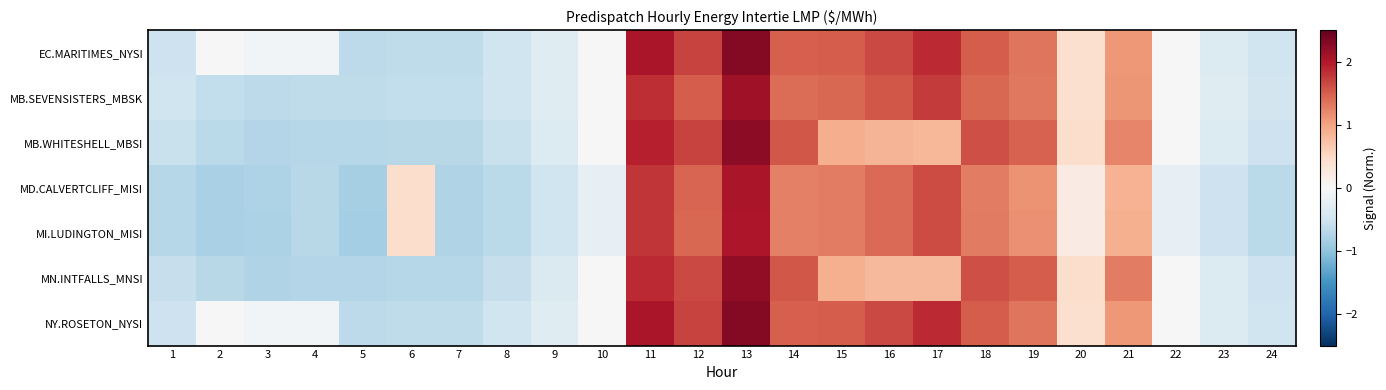

Reading left to right, what are all the values shown in this chart?

EC.MARITIMES_NYSI: 1=-0.5	2=0.0	3=-0.1	4=-0.1	5=-0.7	6=-0.6	7=-0.6	8=-0.5	9=-0.3	10=-0.0	11=2.0	12=1.7	13=2.3	14=1.5	15=1.5	16=1.7	17=1.9	18=1.5	19=1.3	20=0.4	21=1.1	22=-0.0	23=-0.3	24=-0.5
MB.SEVENSISTERS_MBSK: 1=-0.5	2=-0.6	3=-0.7	4=-0.6	5=-0.6	6=-0.6	7=-0.6	8=-0.5	9=-0.3	10=0.0	11=1.8	12=1.5	13=2.1	14=1.4	15=1.4	16=1.6	17=1.8	18=1.4	19=1.3	20=0.4	21=1.1	22=-0.0	23=-0.3	24=-0.5
MB.WHITESHELL_MBSI: 1=-0.6	2=-0.7	3=-0.7	4=-0.7	5=-0.7	6=-0.7	7=-0.7	8=-0.5	9=-0.3	10=0.0	11=1.9	12=1.7	13=2.2	14=1.6	15=0.9	16=0.9	17=0.8	18=1.6	19=1.5	20=0.4	21=1.2	22=-0.0	23=-0.3	24=-0.5
MD.CALVERTCLIFF_MISI: 1=-0.7	2=-0.8	3=-0.8	4=-0.7	5=-0.8	6=0.4	7=-0.8	8=-0.7	9=-0.5	10=-0.2	11=1.8	12=1.4	13=2.0	14=1.3	15=1.3	16=1.4	17=1.6	18=1.3	19=1.1	20=0.2	21=0.9	22=-0.2	23=-0.5	24=-0.7
MI.LUDINGTON_MISI: 1=-0.7	2=-0.8	3=-0.8	4=-0.7	5=-0.8	6=0.4	7=-0.8	8=-0.7	9=-0.5	10=-0.2	11=1.8	12=1.4	13=2.0	14=1.3	15=1.3	16=1.4	17=1.6	18=1.3	19=1.1	20=0.2	21=0.9	22=-0.2	23=-0.5	24=-0.7
MN.INTFALLS_MNSI: 1=-0.6	2=-0.7	3=-0.8	4=-0.7	5=-0.7	6=-0.7	7=-0.7	8=-0.6	9=-0.4	10=0.0	11=1.9	12=1.7	13=2.2	14=1.5	15=0.9	16=0.8	17=0.8	18=1.6	19=1.5	20=0.4	21=1.3	22=-0.0	23=-0.3	24=-0.5
NY.ROSETON_NYSI: 1=-0.5	2=0.0	3=-0.1	4=-0.1	5=-0.7	6=-0.6	7=-0.6	8=-0.5	9=-0.3	10=-0.0	11=2.0	12=1.7	13=2.3	14=1.5	15=1.5	16=1.7	17=1.9	18=1.5	19=1.3	20=0.4	21=1.1	22=-0.0	23=-0.3	24=-0.5